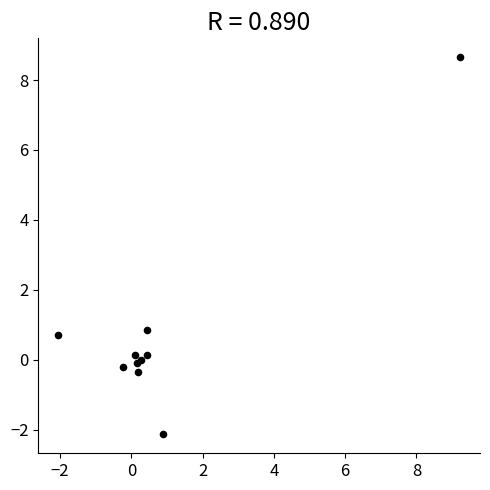

What Y value in the scatter plot is closest to 3?

0.8